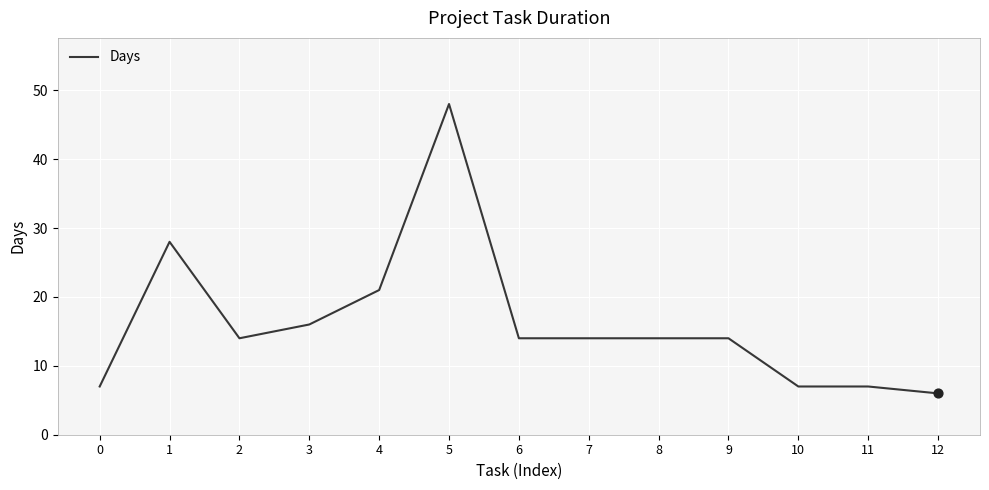

Which has a higher value, 6 or 5?

5